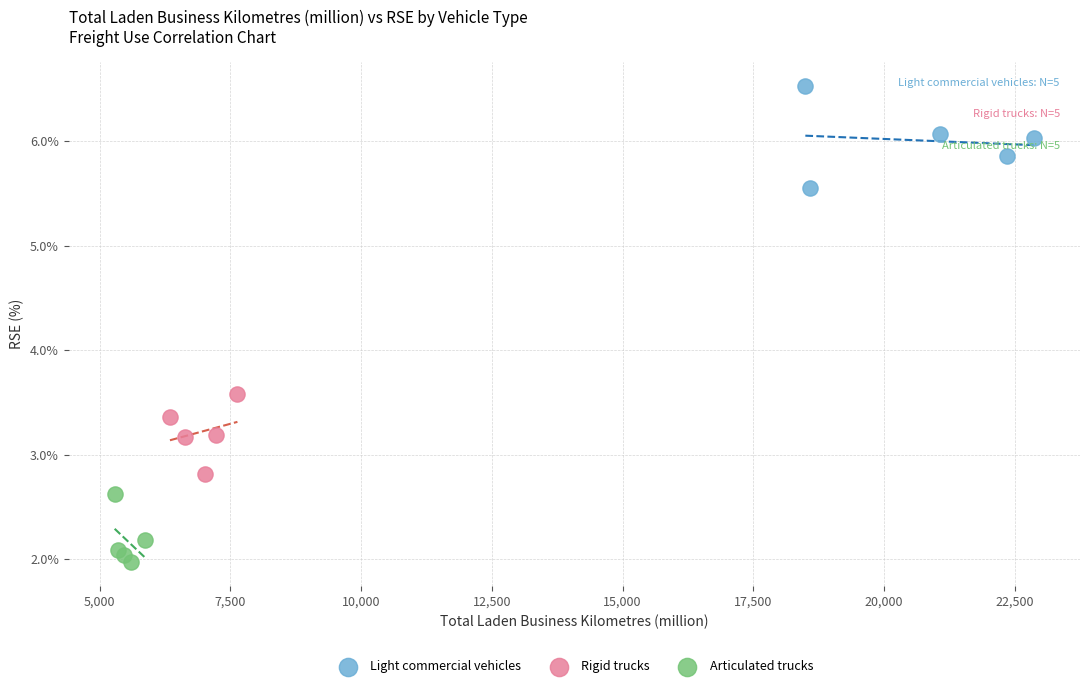

Which series contains the lowest Y value?

Articulated trucks